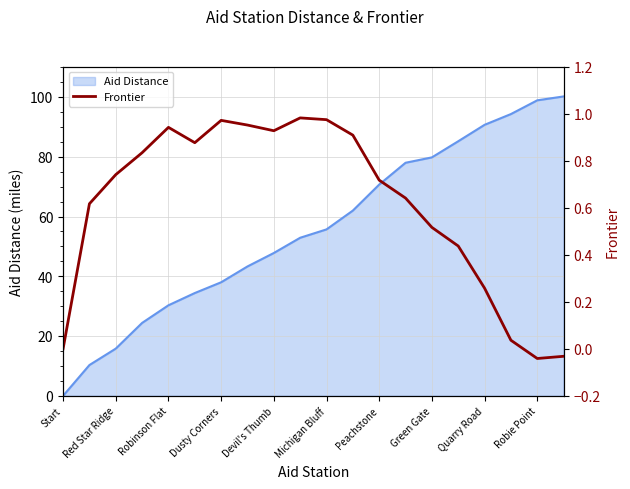

True or false: Aid Distance has a value of 159.1 at Robie Point.

False